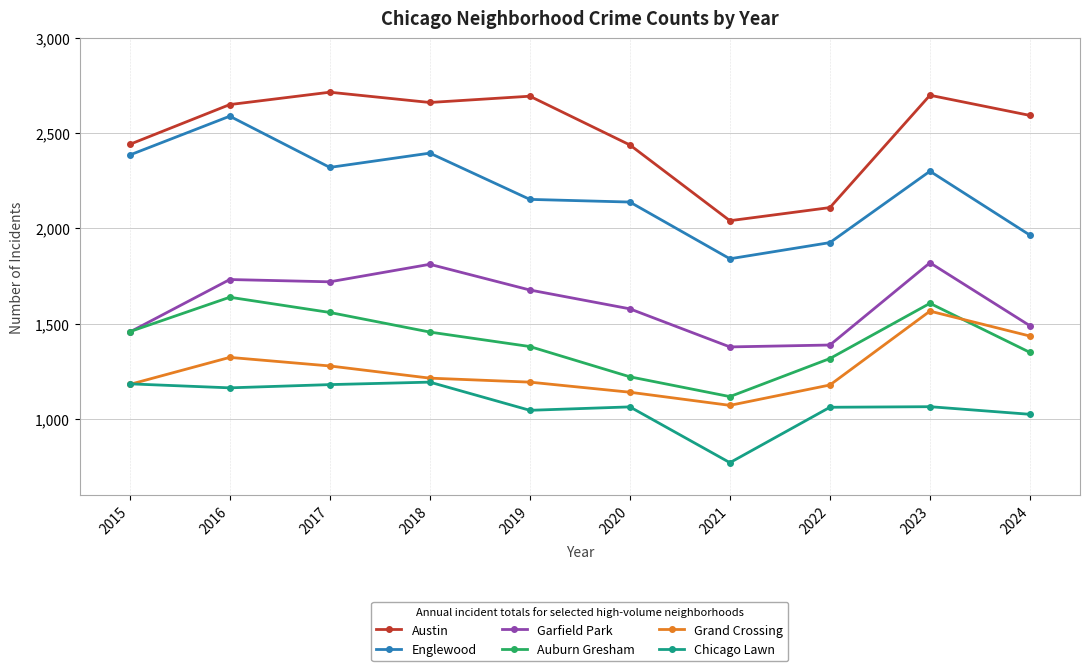

At 2019, list the series in order from smallest to largest.

Chicago Lawn, Grand Crossing, Auburn Gresham, Garfield Park, Englewood, Austin